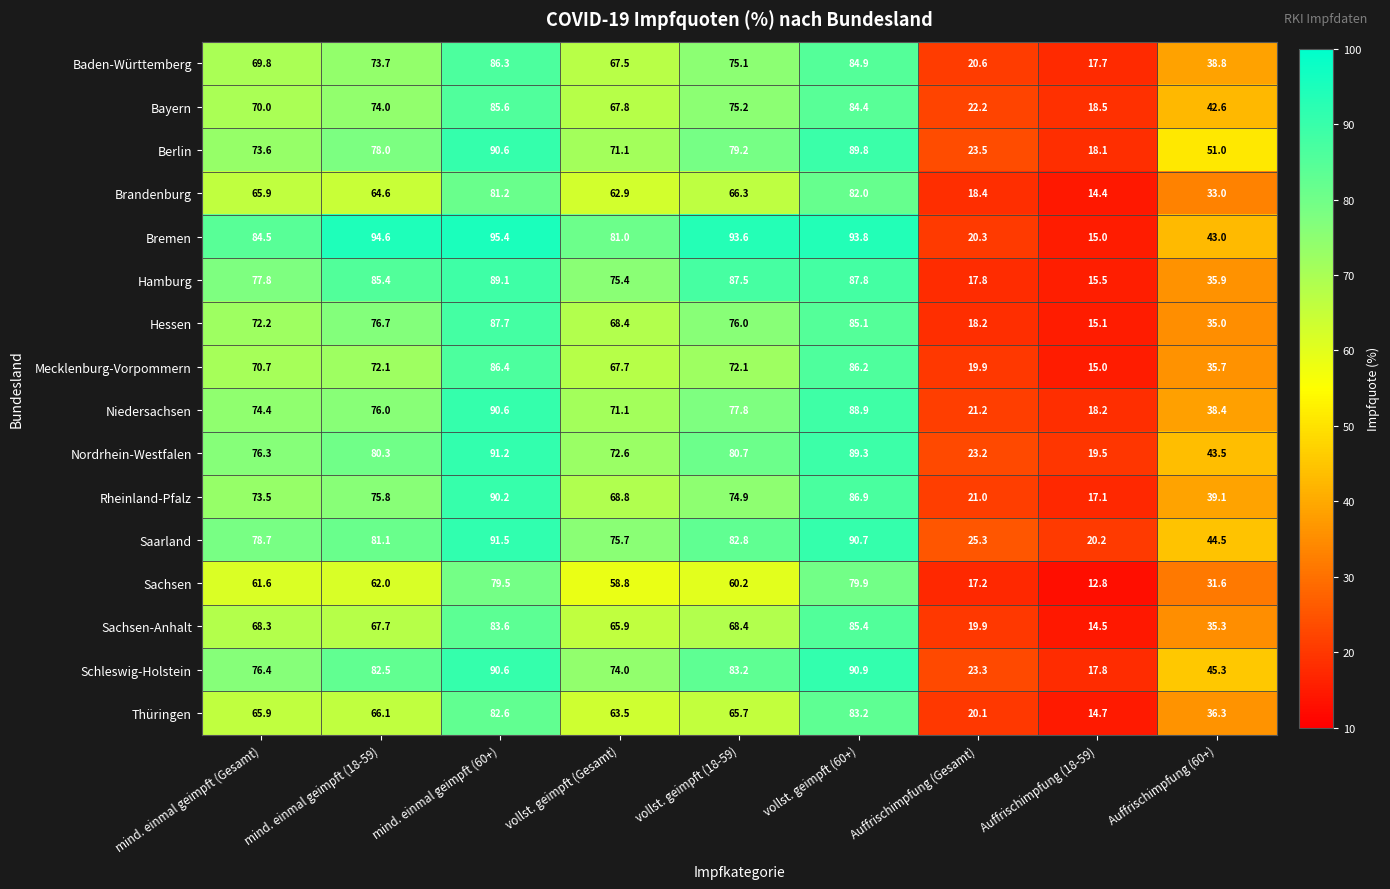

Rank the series at Auffrischimpfung (60+) from lowest to highest value.

Sachsen, Brandenburg, Hessen, Sachsen-Anhalt, Mecklenburg-Vorpommern, Hamburg, Thüringen, Niedersachsen, Baden-Württemberg, Rheinland-Pfalz, Bayern, Bremen, Nordrhein-Westfalen, Saarland, Schleswig-Holstein, Berlin